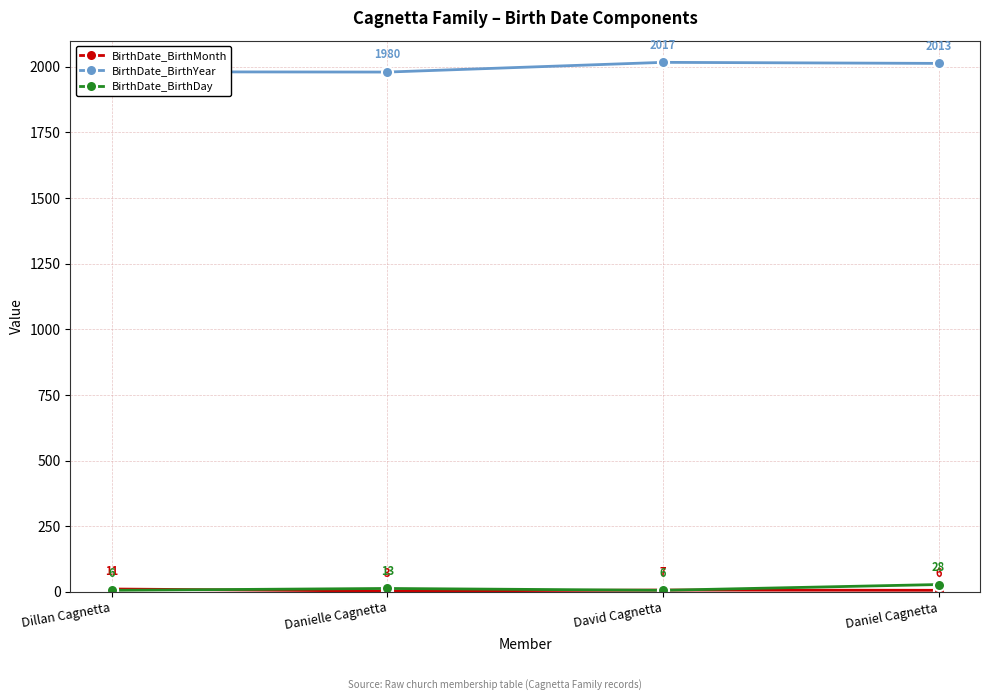

What is the label of the 3rd point from the left?

David Cagnetta